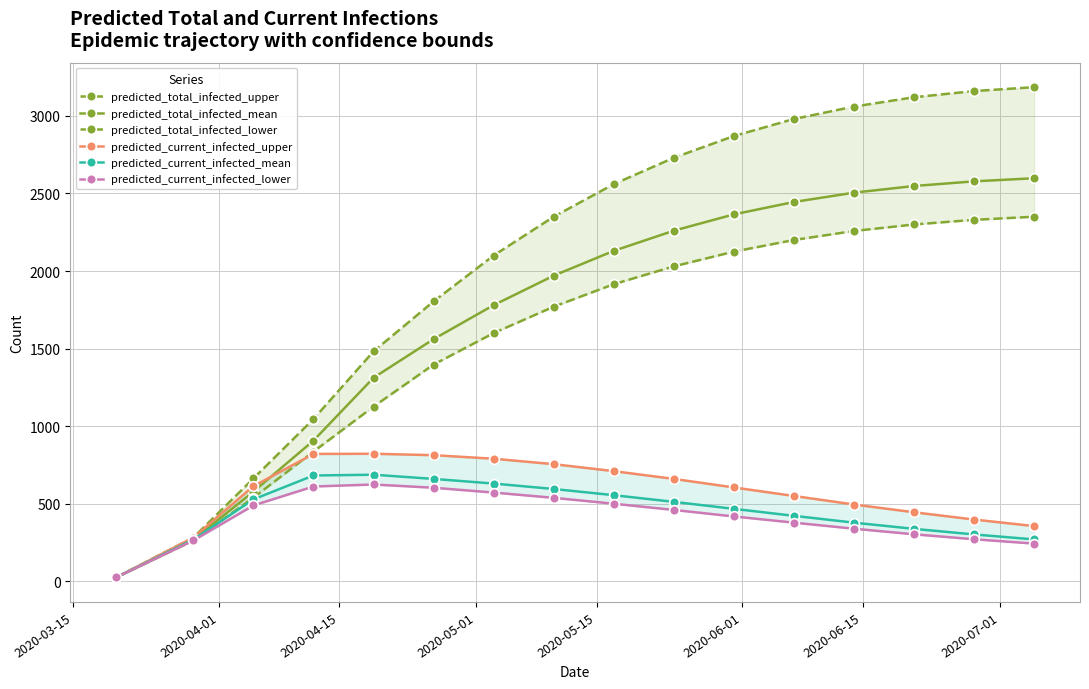

Is the value of predicted_current_infected_mean at 2020-05-15 greater than the value of predicted_total_infected_lower at 8?

No